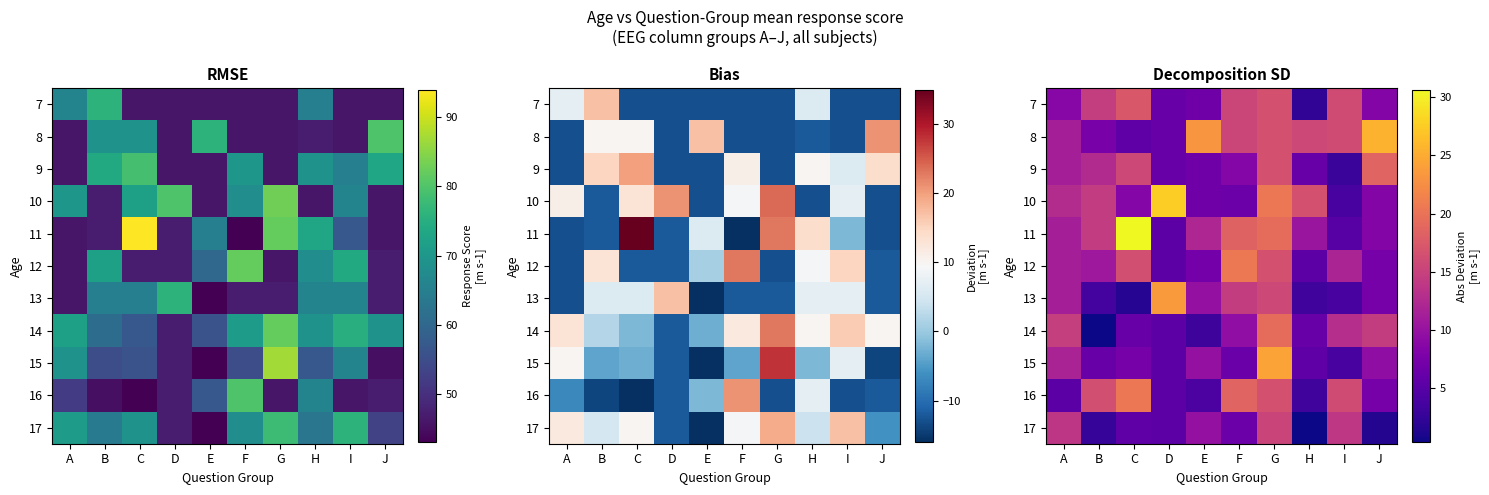

Rank the categories by 9 value from lowest to highest.

I, D, H, E, F, A, B, C, G, J